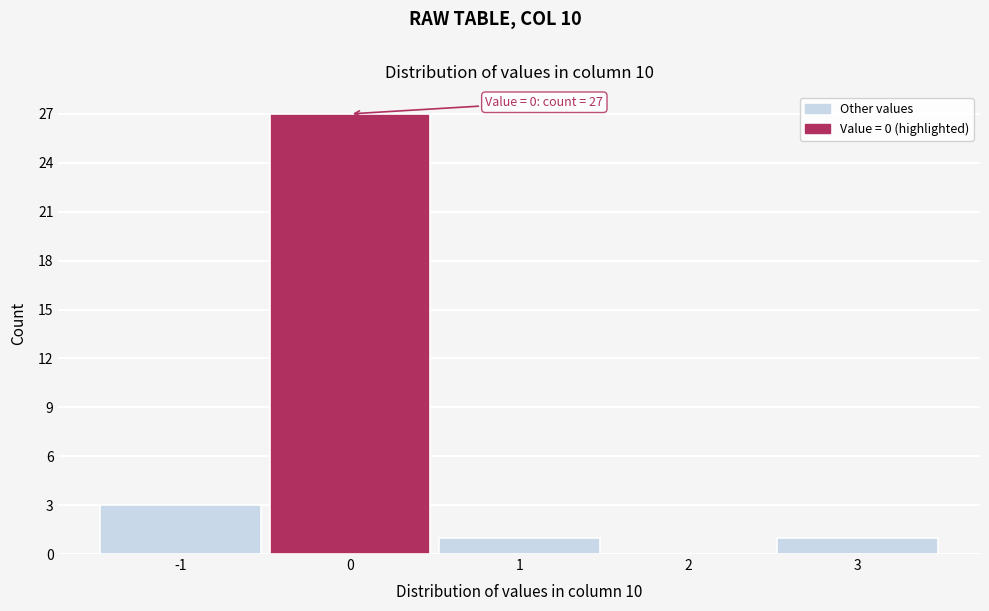

Reading right to left, transcribe all the data shown in this chart.

3=1	2=0	1=1	0=27	-1=3